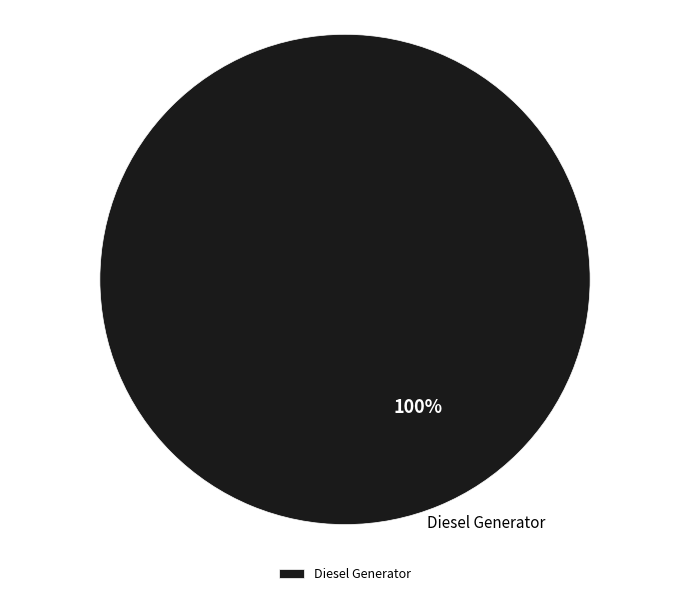

To the nearest percent, what portion does Diesel Generator represent?

100%